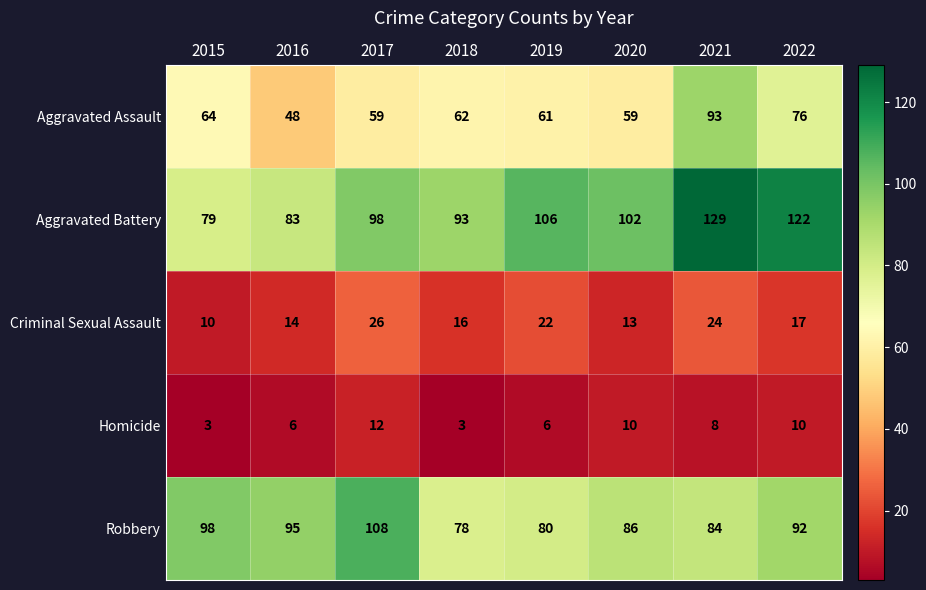

Which series has the largest range (max minus min)?

Aggravated Battery